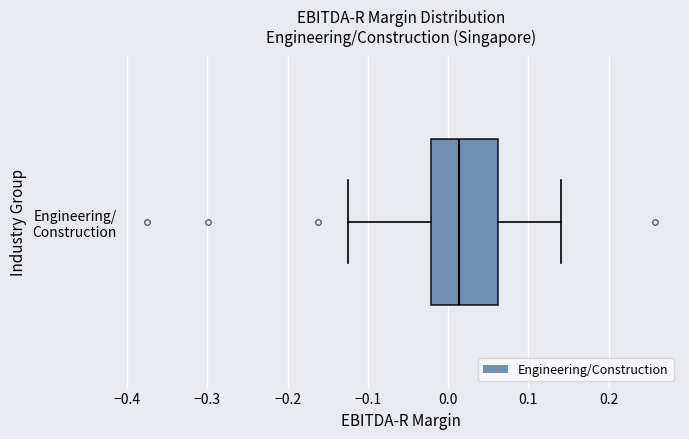

Where does the left whisker of the box for Engineering/ Construction end on the x-axis? The values are not printed on the chart, so give them approximately, as read against the axis.

-0.12